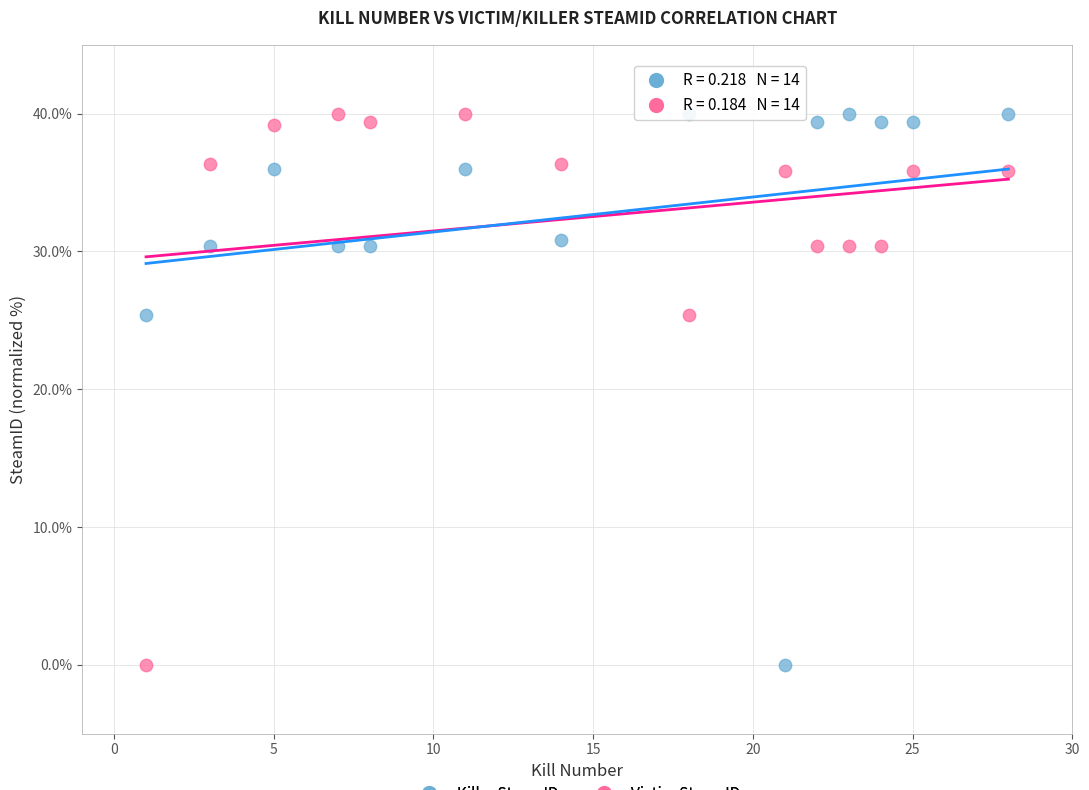

What is the X range (max minus min) for the scatter plot?

27.0